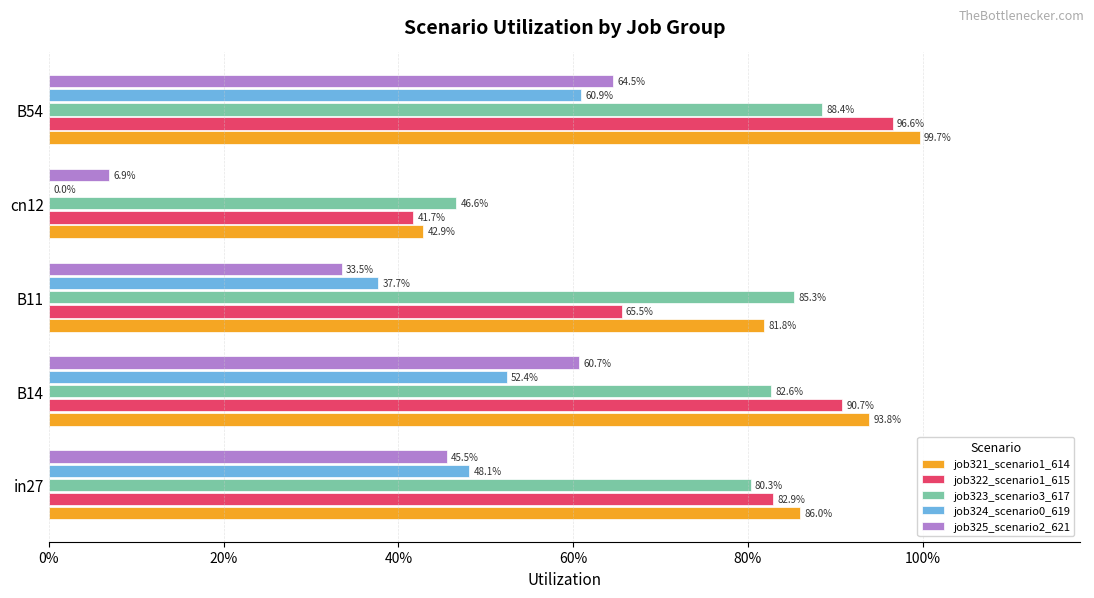

What are all the series names shown in the legend?

job321_scenario1_614, job322_scenario1_615, job323_scenario3_617, job324_scenario0_619, job325_scenario2_621